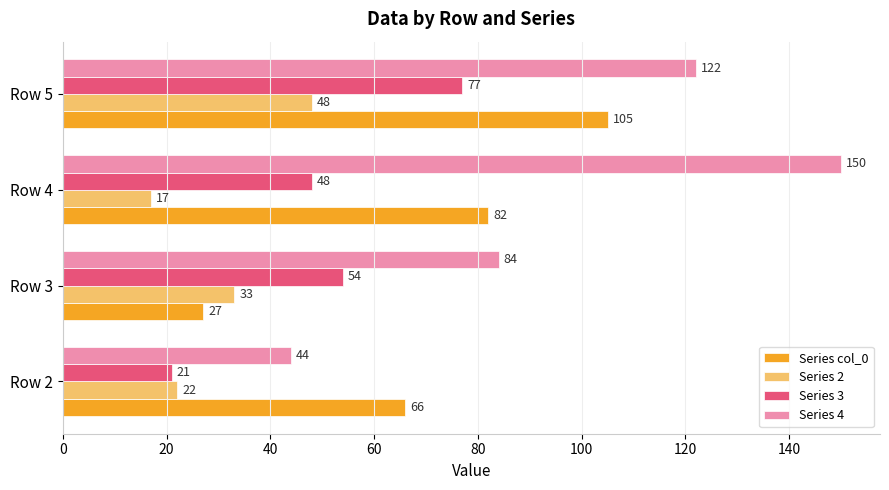

At which label does Series 3 reach its peak?

Row 5